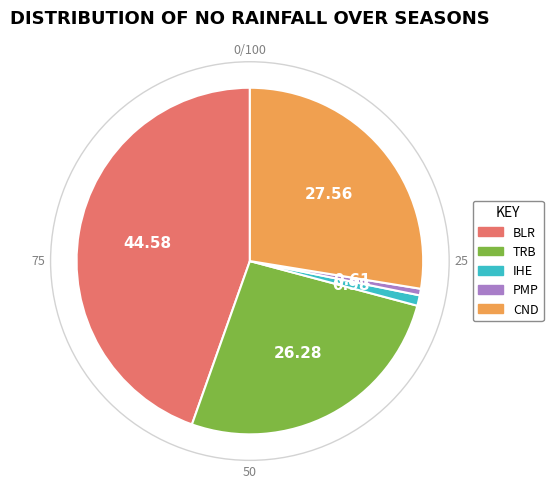

Which slice is the largest?

BLR